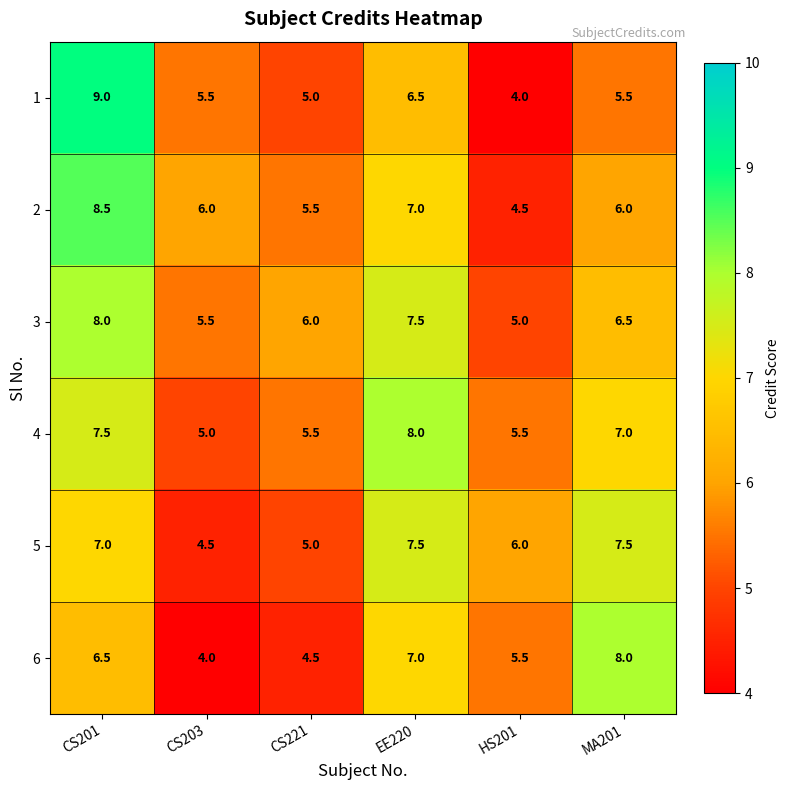

Which series has the largest range (max minus min)?

1